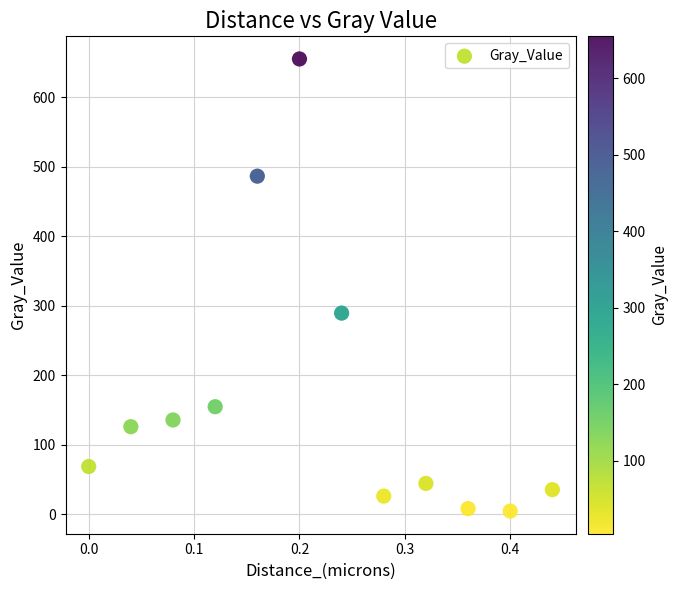

What is the range of X values (max minus min)?

0.4